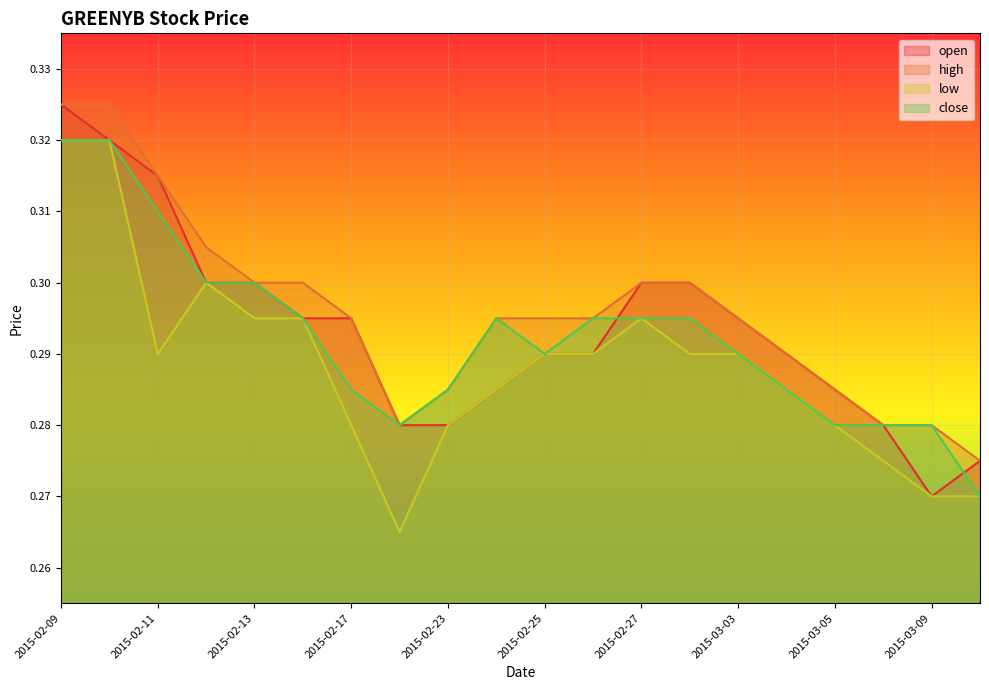

Reading right to left, what are all the values shown in this chart?

open: 2015-03-10=0.3	2015-03-09=0.3	2015-03-06=0.3	2015-03-05=0.3	2015-03-04=0.3	2015-03-03=0.3	2015-03-02=0.3	2015-02-27=0.3	2015-02-26=0.3	2015-02-25=0.3	2015-02-24=0.3	2015-02-23=0.3	2015-02-18=0.3	2015-02-17=0.3	2015-02-16=0.3	2015-02-13=0.3	2015-02-12=0.3	2015-02-11=0.3	2015-02-10=0.3	2015-02-09=0.3
high: 2015-03-10=0.3	2015-03-09=0.3	2015-03-06=0.3	2015-03-05=0.3	2015-03-04=0.3	2015-03-03=0.3	2015-03-02=0.3	2015-02-27=0.3	2015-02-26=0.3	2015-02-25=0.3	2015-02-24=0.3	2015-02-23=0.3	2015-02-18=0.3	2015-02-17=0.3	2015-02-16=0.3	2015-02-13=0.3	2015-02-12=0.3	2015-02-11=0.3	2015-02-10=0.3	2015-02-09=0.3
low: 2015-03-10=0.3	2015-03-09=0.3	2015-03-06=0.3	2015-03-05=0.3	2015-03-04=0.3	2015-03-03=0.3	2015-03-02=0.3	2015-02-27=0.3	2015-02-26=0.3	2015-02-25=0.3	2015-02-24=0.3	2015-02-23=0.3	2015-02-18=0.3	2015-02-17=0.3	2015-02-16=0.3	2015-02-13=0.3	2015-02-12=0.3	2015-02-11=0.3	2015-02-10=0.3	2015-02-09=0.3
close: 2015-03-10=0.3	2015-03-09=0.3	2015-03-06=0.3	2015-03-05=0.3	2015-03-04=0.3	2015-03-03=0.3	2015-03-02=0.3	2015-02-27=0.3	2015-02-26=0.3	2015-02-25=0.3	2015-02-24=0.3	2015-02-23=0.3	2015-02-18=0.3	2015-02-17=0.3	2015-02-16=0.3	2015-02-13=0.3	2015-02-12=0.3	2015-02-11=0.3	2015-02-10=0.3	2015-02-09=0.3